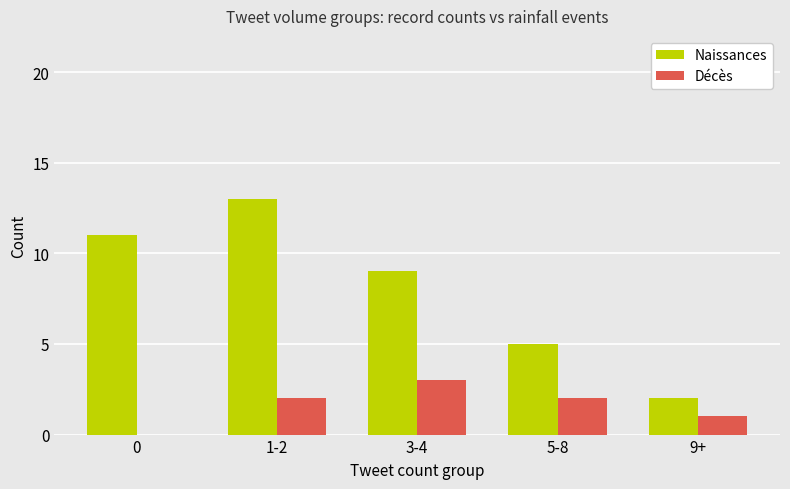

At which category is the sum across all series the highest?

1-2